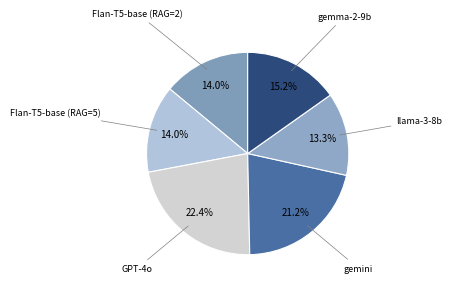

How many segments does this pie chart have?

6